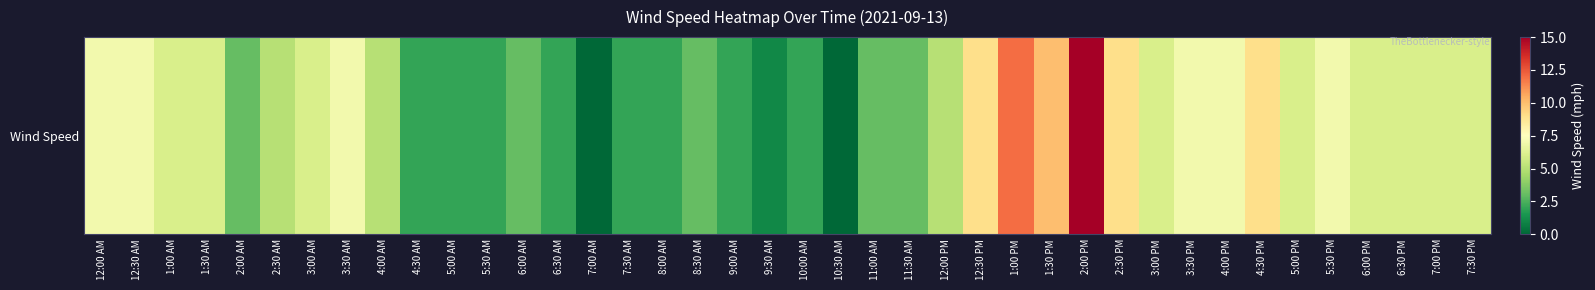

How many values are above zero?

38